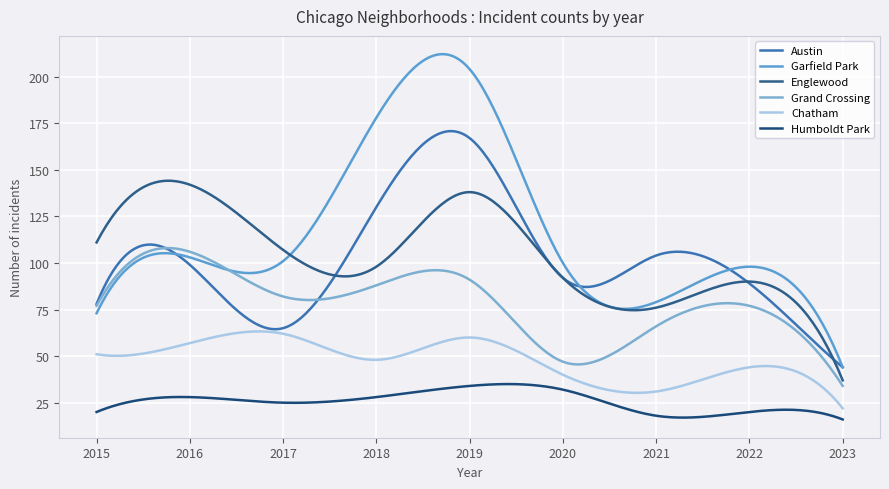

Reading right to left, transcribe all the data shown in this chart.

Austin: 44	89	104	92	167	130	65	99	78
Garfield Park: 44	98	79	100	204	178	101	103	73
Englewood: 37	90	76	92	138	98	107	142	111
Grand Crossing: 34	77	66	47	91	88	82	106	77
Chatham: 22	44	31	40	60	48	62	57	51
Humboldt Park: 16	20	18	32	34	28	25	28	20